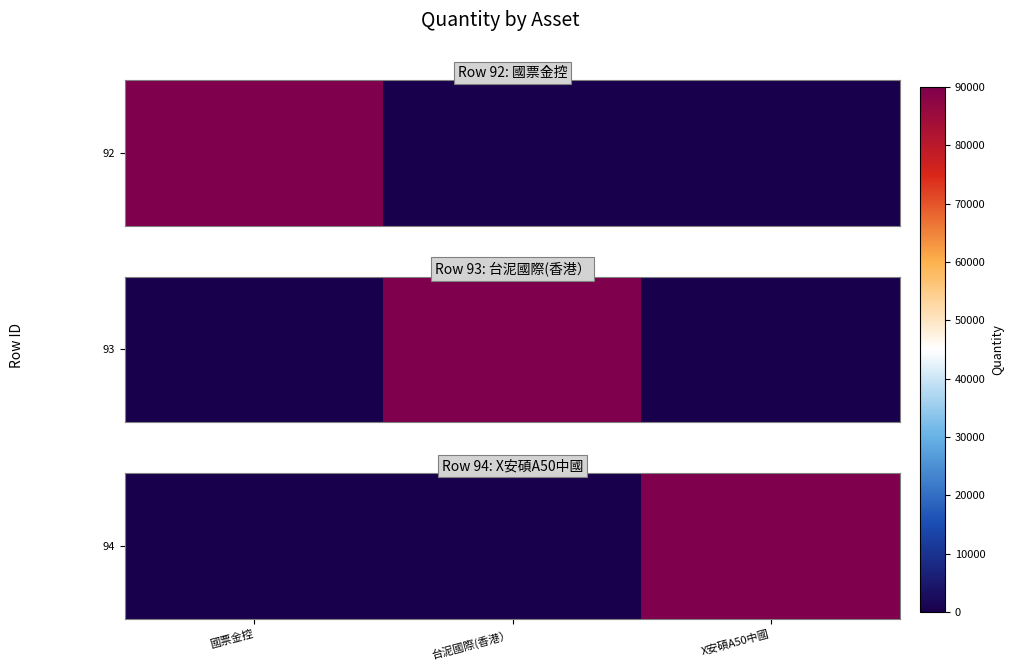

List the labels in order of value, largest first.

X安碩A50中國, 國票金控, 台泥國際(香港）